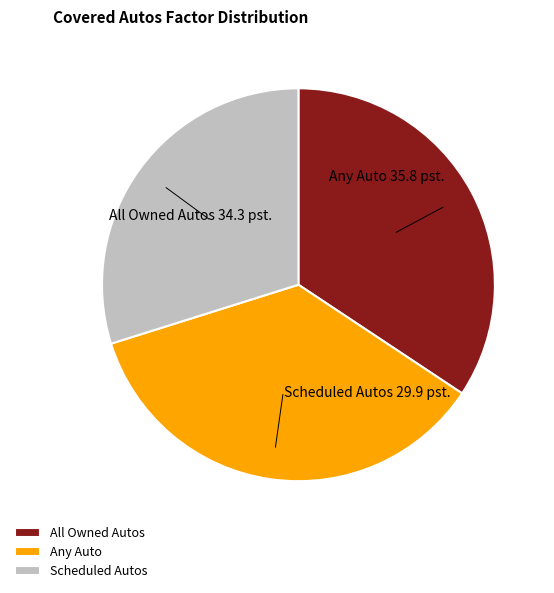

How many segments does this pie chart have?

3